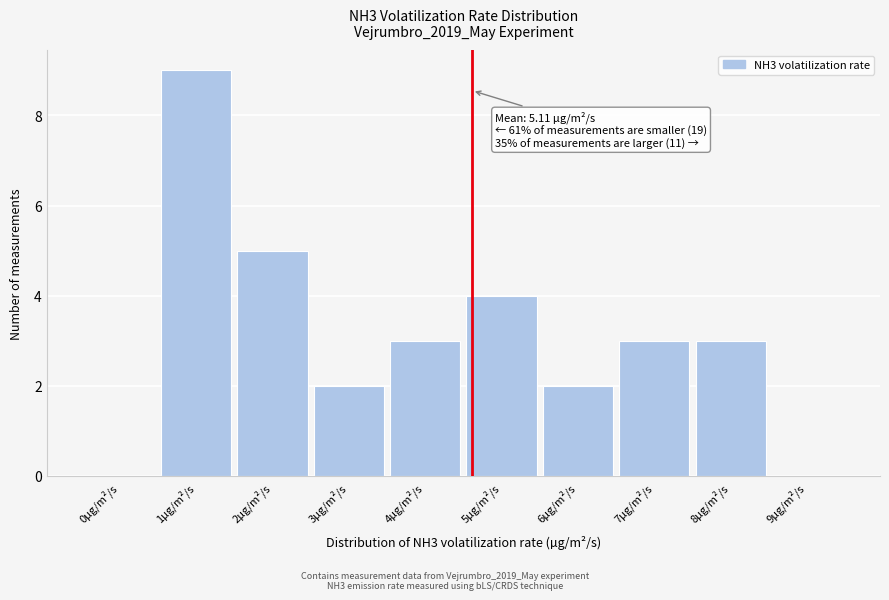

Reading right to left, transcribe all the data shown in this chart.

9µg/m²/s=0	8µg/m²/s=3	7µg/m²/s=3	6µg/m²/s=2	5µg/m²/s=4	4µg/m²/s=3	3µg/m²/s=2	2µg/m²/s=5	1µg/m²/s=9	0µg/m²/s=0